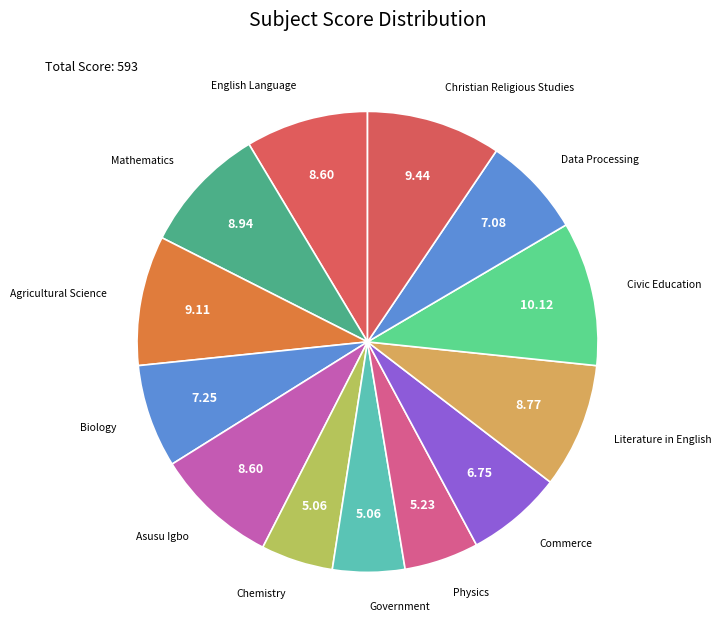

Between Mathematics and Government, which is larger?

Mathematics